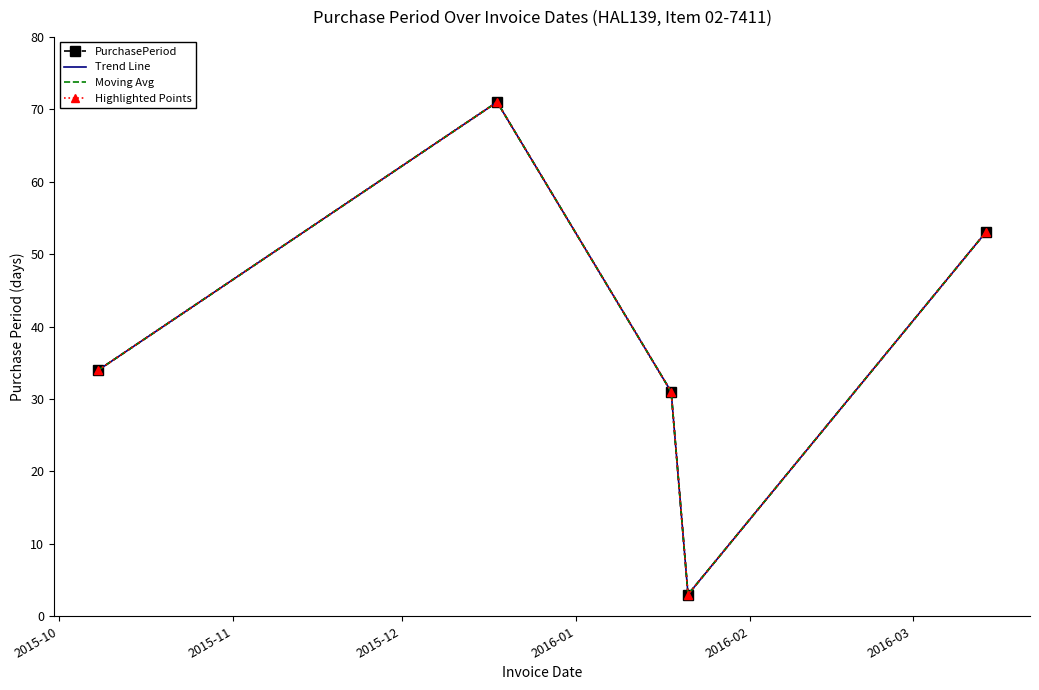

What is the minimum value shown in the chart?

3